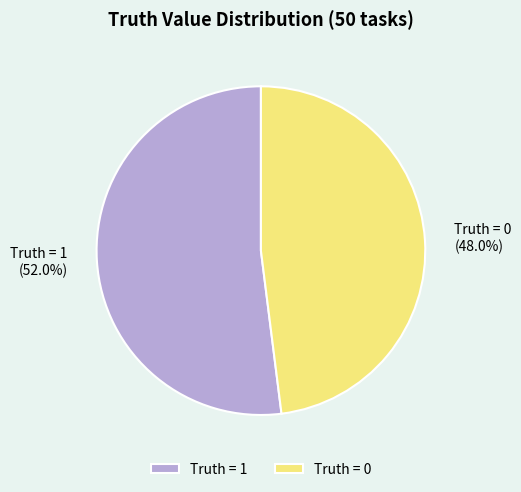

To the nearest percent, what is the difference between the largest and smallest slice percentages?

4%